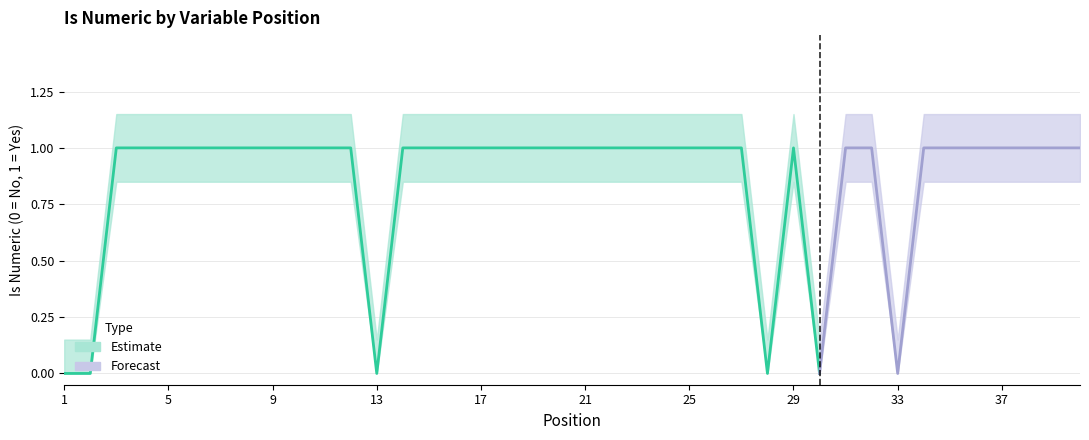

Which category has the highest value in the isnumeric_lower series?

3